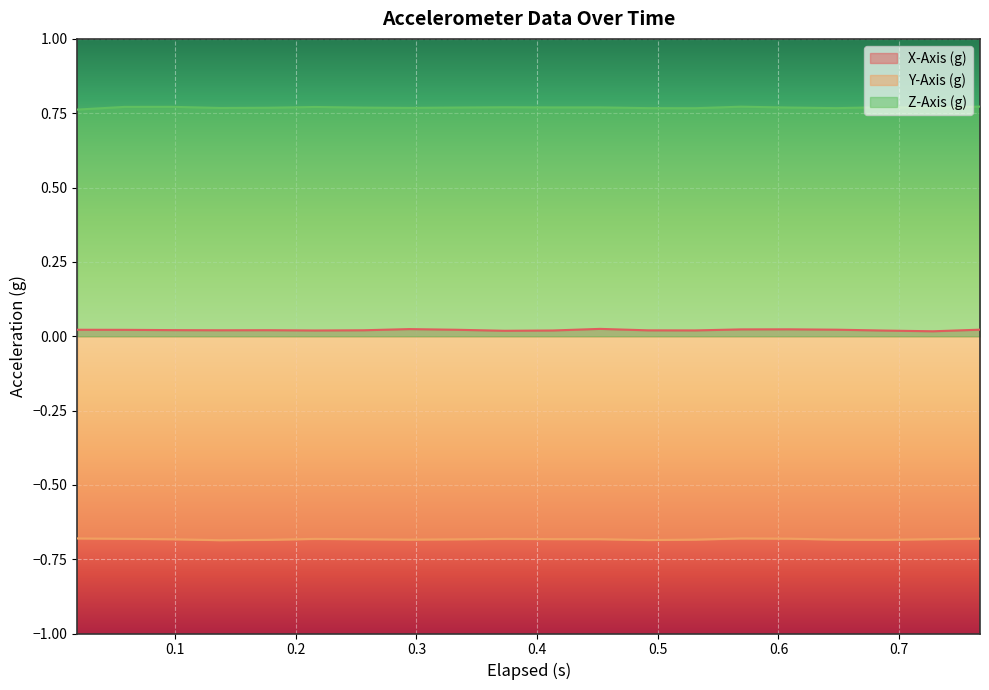

What is the spread (max minus min) of values at 0.019?

1.4